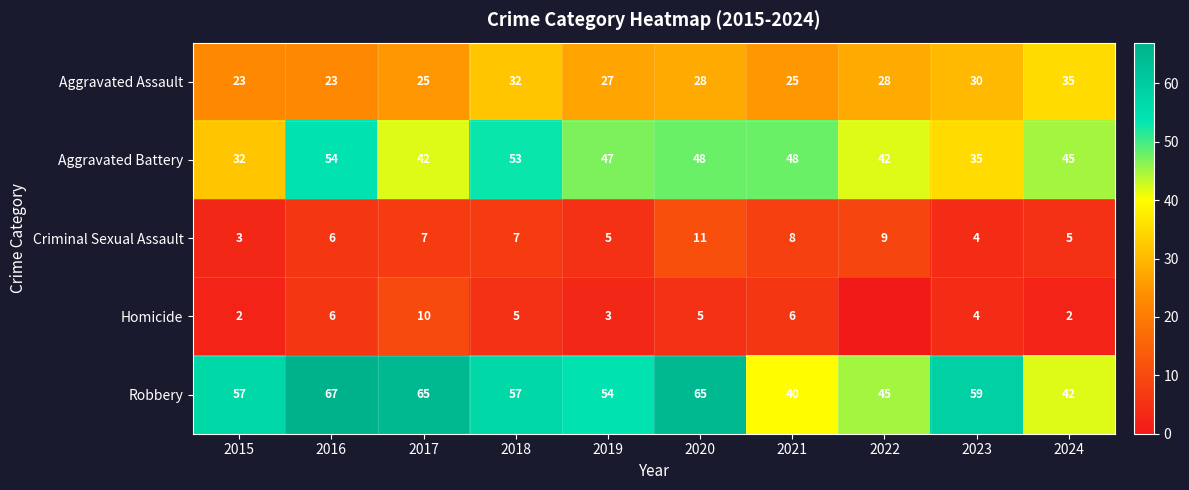

Which series changed the most between 2015 and 2016?

Aggravated Battery